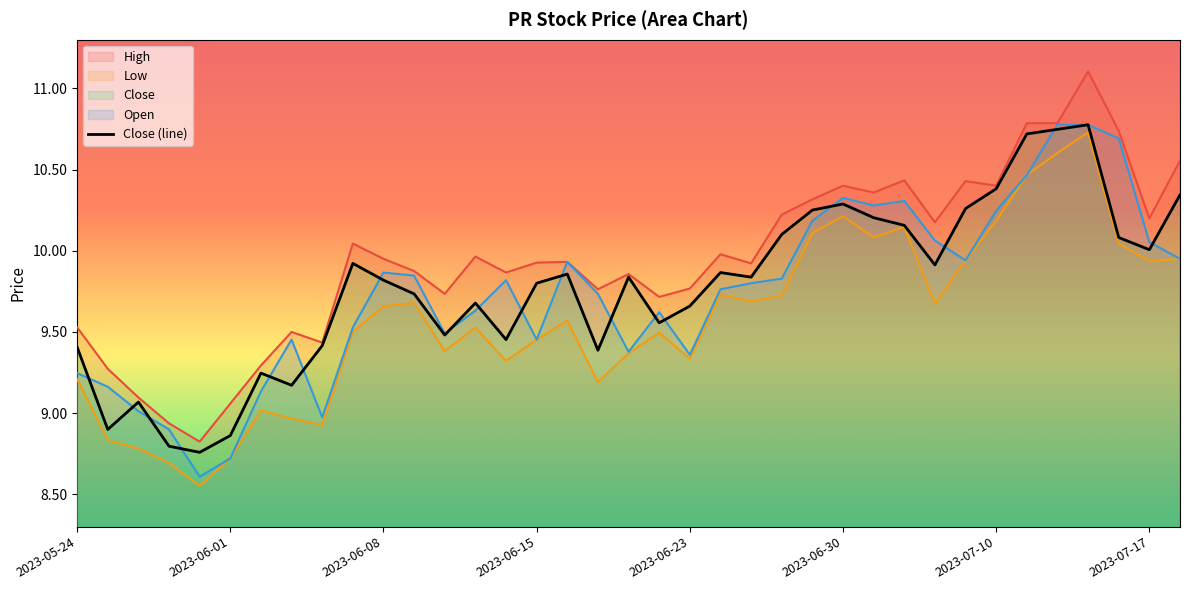

What is the sum of all values?

361.7